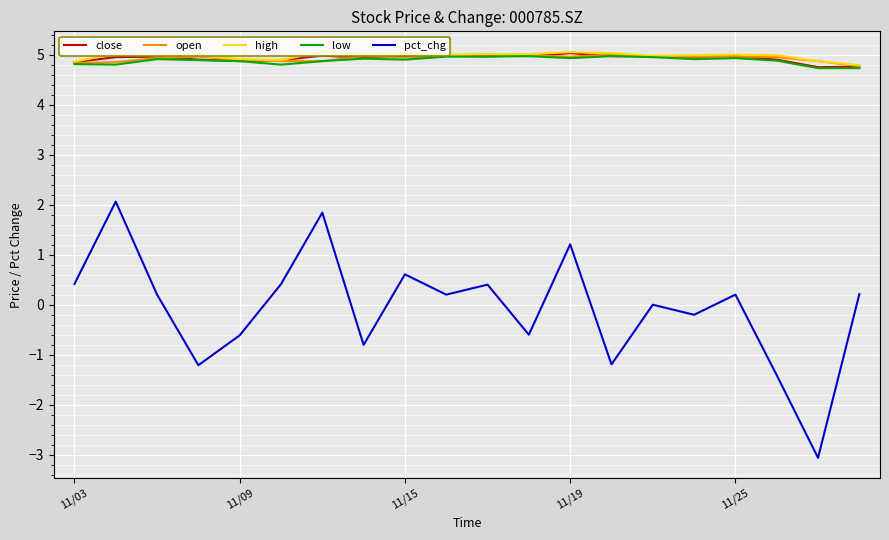

Which series has the largest range (max minus min)?

pct_chg